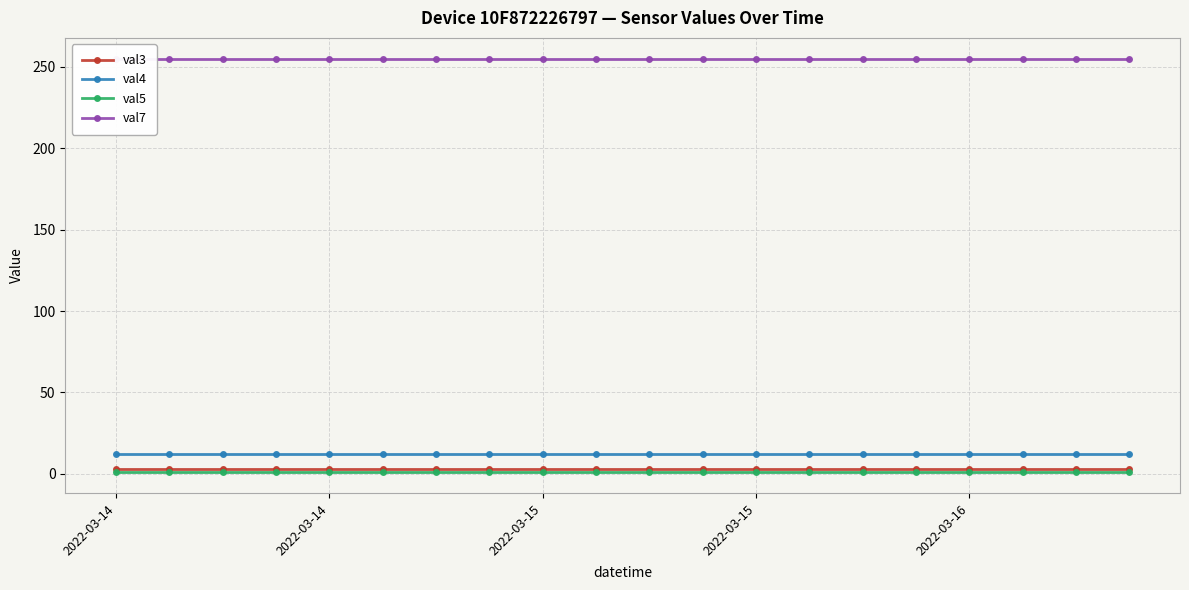

At which category does the chart reach its peak across all series?

2022-03-14